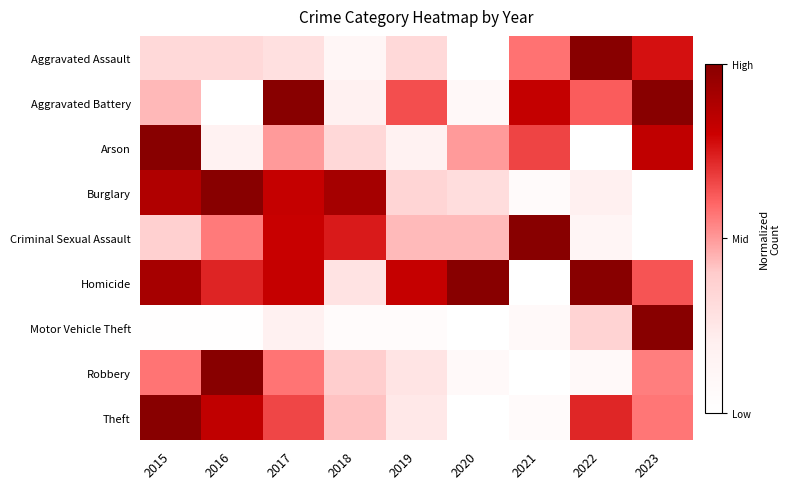

Reading left to right, extract all data points from this chart.

Aggravated Assault: 2015=0.3	2016=0.3	2017=0.3	2018=0.1	2019=0.3	2020=0.0	2021=0.6	2022=1.0	2023=0.8
Aggravated Battery: 2015=0.4	2016=0.0	2017=1.0	2018=0.2	2019=0.6	2020=0.1	2021=0.8	2022=0.6	2023=1.0
Arson: 2015=1.0	2016=0.2	2017=0.5	2018=0.3	2019=0.2	2020=0.5	2021=0.7	2022=0.0	2023=0.8
Burglary: 2015=0.9	2016=1.0	2017=0.8	2018=0.9	2019=0.3	2020=0.3	2021=0.1	2022=0.2	2023=0.0
Criminal Sexual Assault: 2015=0.4	2016=0.6	2017=0.8	2018=0.7	2019=0.4	2020=0.4	2021=1.0	2022=0.1	2023=0.0
Homicide: 2015=0.9	2016=0.7	2017=0.8	2018=0.3	2019=0.8	2020=1.0	2021=0.0	2022=1.0	2023=0.6
Motor Vehicle Theft: 2015=0.0	2016=0.0	2017=0.2	2018=0.0	2019=0.0	2020=0.0	2021=0.1	2022=0.4	2023=1.0
Robbery: 2015=0.6	2016=1.0	2017=0.6	2018=0.4	2019=0.3	2020=0.1	2021=0.0	2022=0.1	2023=0.6
Theft: 2015=1.0	2016=0.8	2017=0.7	2018=0.4	2019=0.2	2020=0.0	2021=0.1	2022=0.7	2023=0.6